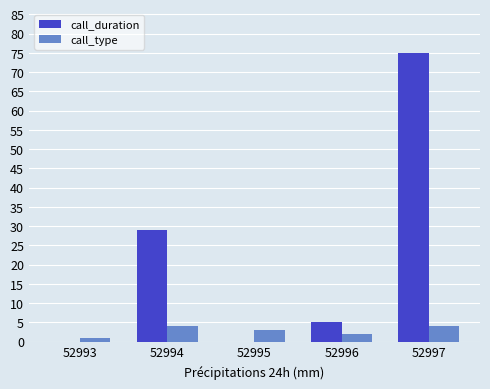

Between 52995 and 52997, which series saw the biggest shift?

call_duration